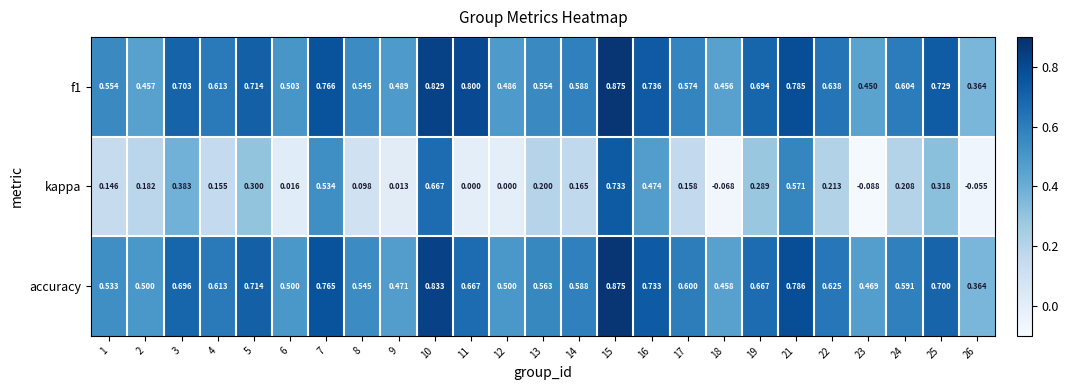

Count the number of data series in this chart.

3